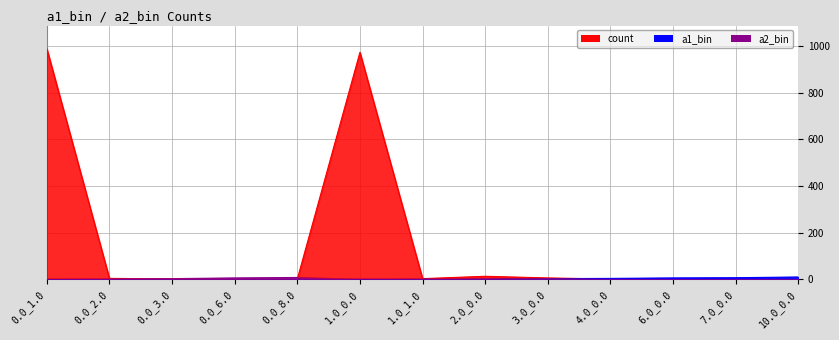

True or false: a1_bin has more than 1 points higher than both neighbors.

False